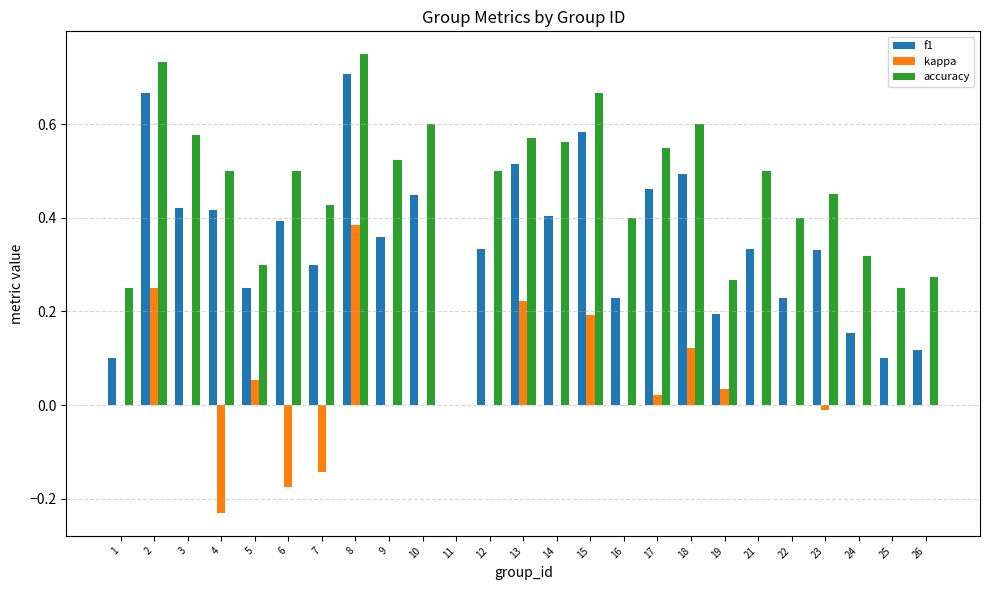

The value of kappa at 11 is 0.0. True or false?

True